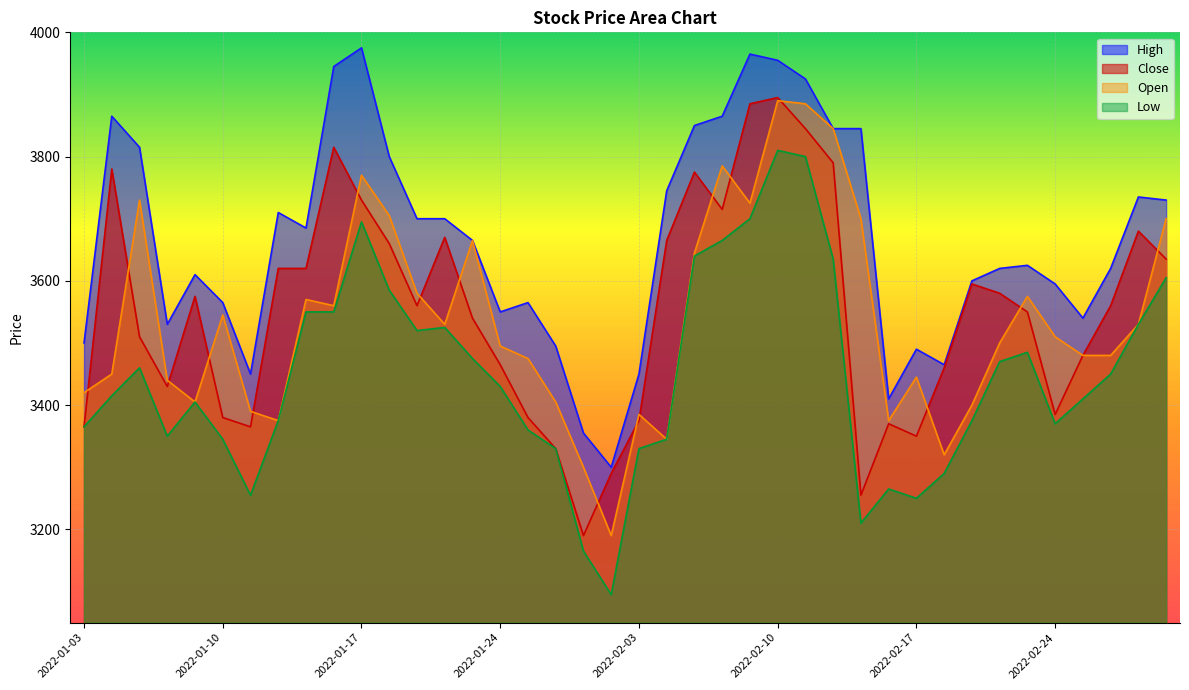

At 2022-01-27, list the series in order from smallest to largest.

Low, Close, Open, High